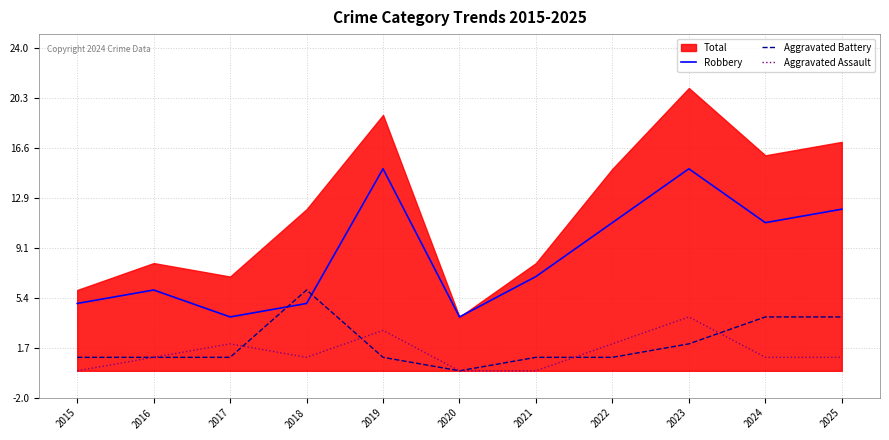

What is the sum of the Aggravated Battery values at 2015 and 2021?

2